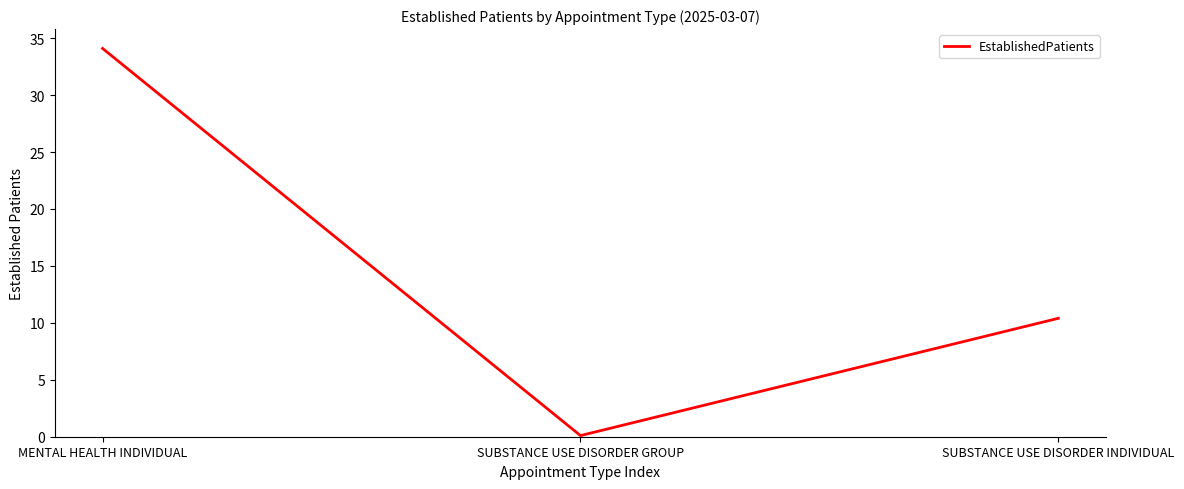

What position from the right is SUBSTANCE USE DISORDER INDIVIDUAL?

1